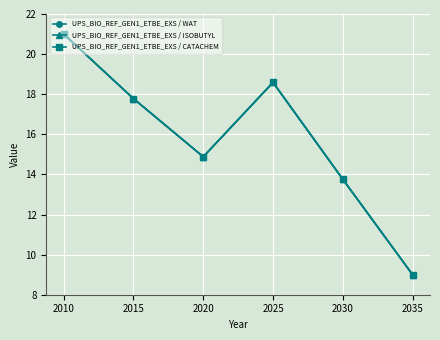

What is the total value across all series at 2035?

27.0